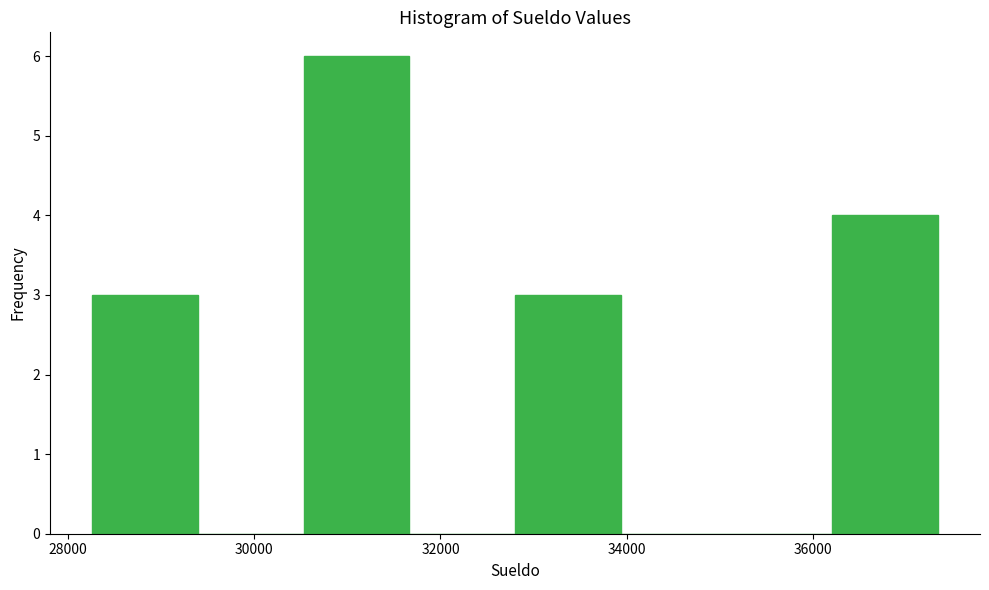

Reading left to right, transcribe this chart: for each bar, give the range it covers on the x-axis and its height. Neither the bar edges nor the heights are printed on the chart, so give them approximately, as read against the axes.

28200 to 29400: 3
29400 to 30600: 0
30600 to 31600: 6
31600 to 32800: 0
32800 to 34000: 3
34000 to 35000: 0
35000 to 36200: 0
36200 to 37400: 4